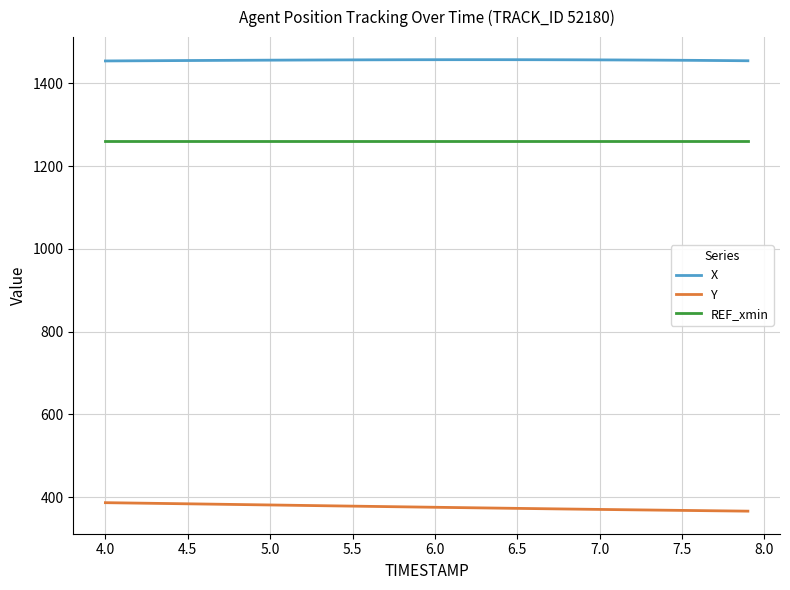

Which series has the largest total across all categories?

X